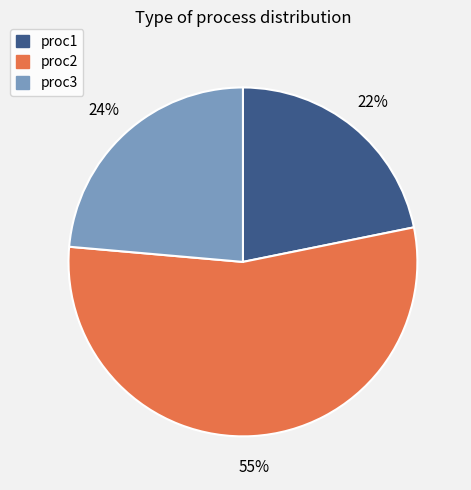

To the nearest percent, what percentage of the pie is proc3?

24%